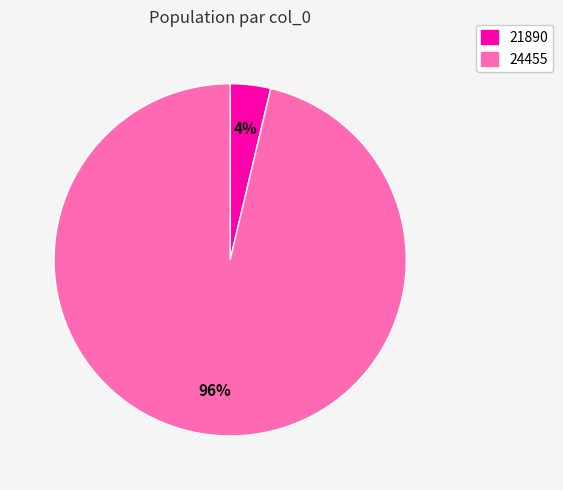

To the nearest percent, what is the average slice percentage?

50%